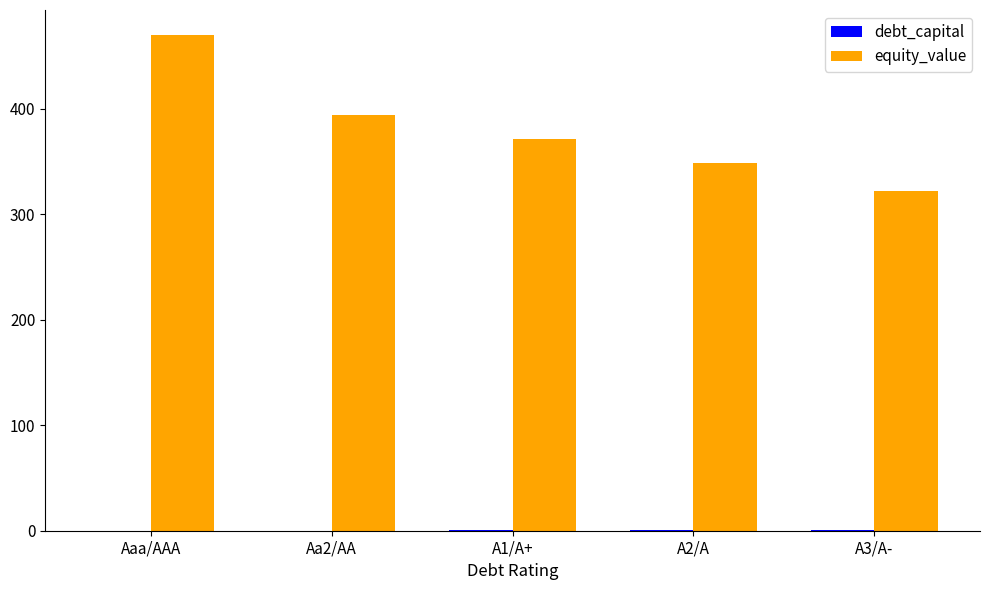

What is the maximum value for equity_value?

469.9